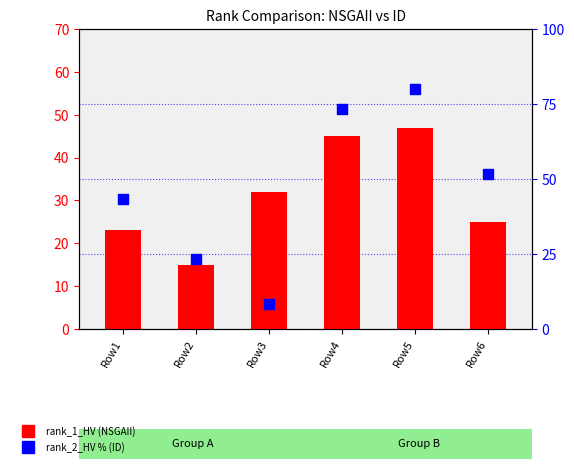

Which series has the largest total across all categories?

rank_2_HV % (ID)